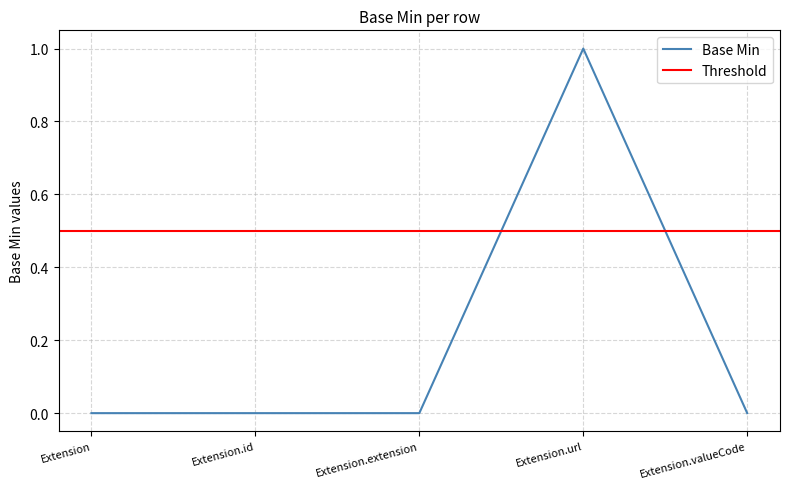

The chart shows a value of 0 at Extension. True or false?

True